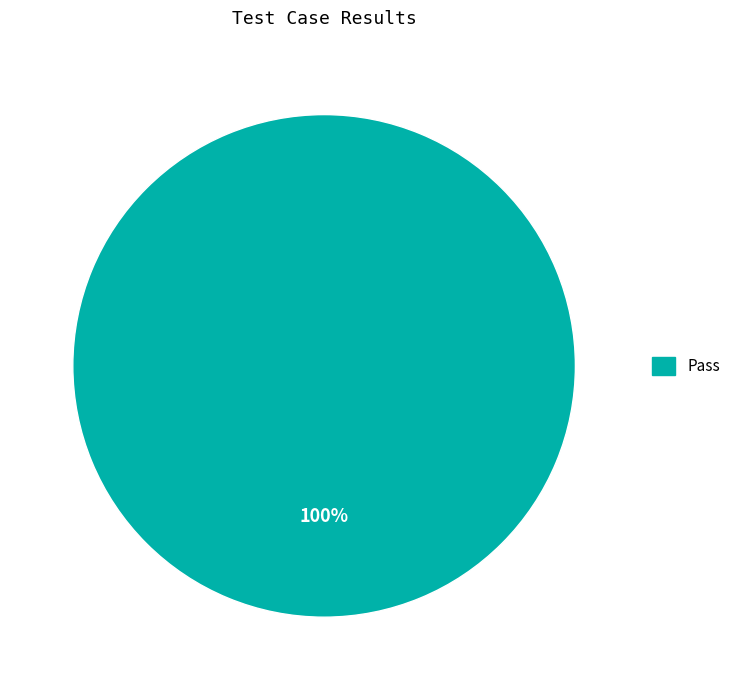

How many slices are in this pie chart?

1